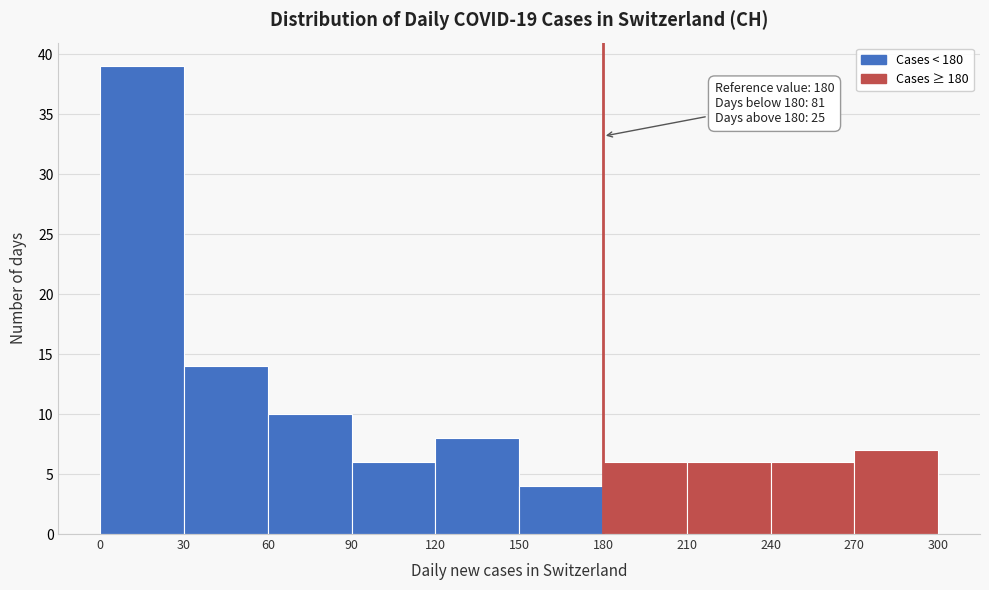

Which range on the x-axis has the tallest bar?

0 to 30